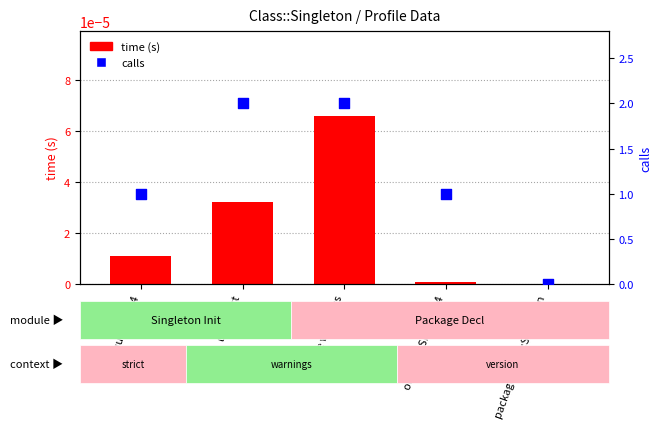

Is the value of time at require 5.004 greater than the value of calls at use warnings?

No